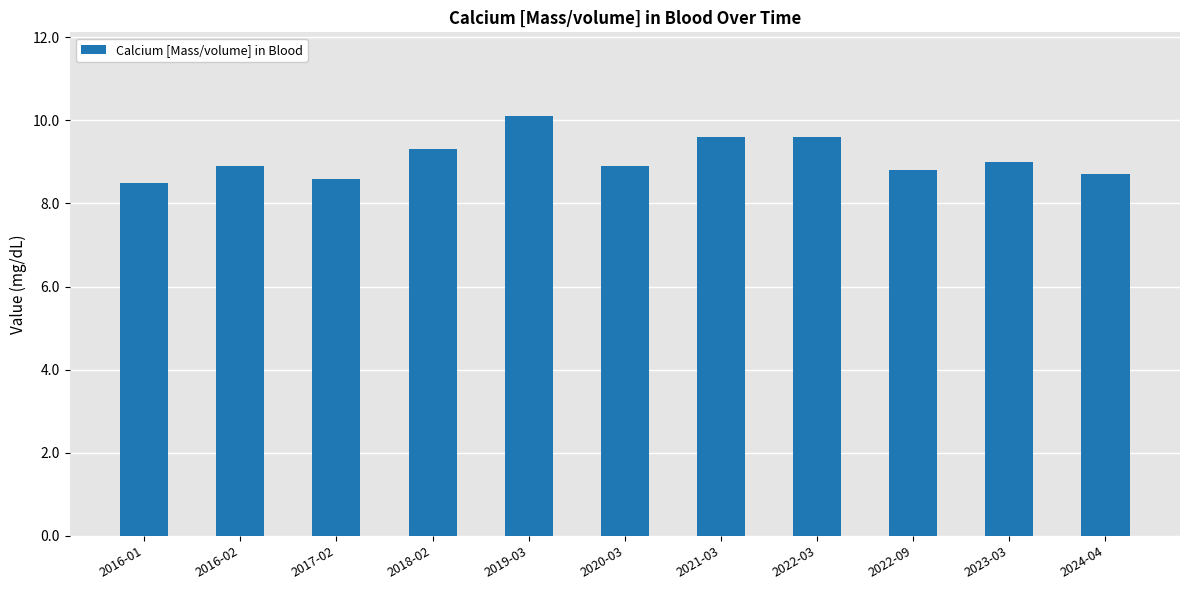

Reading left to right, extract all data points from this chart.

8.5	8.9	8.6	9.3	10.1	8.9	9.6	9.6	8.8	9.0	8.7